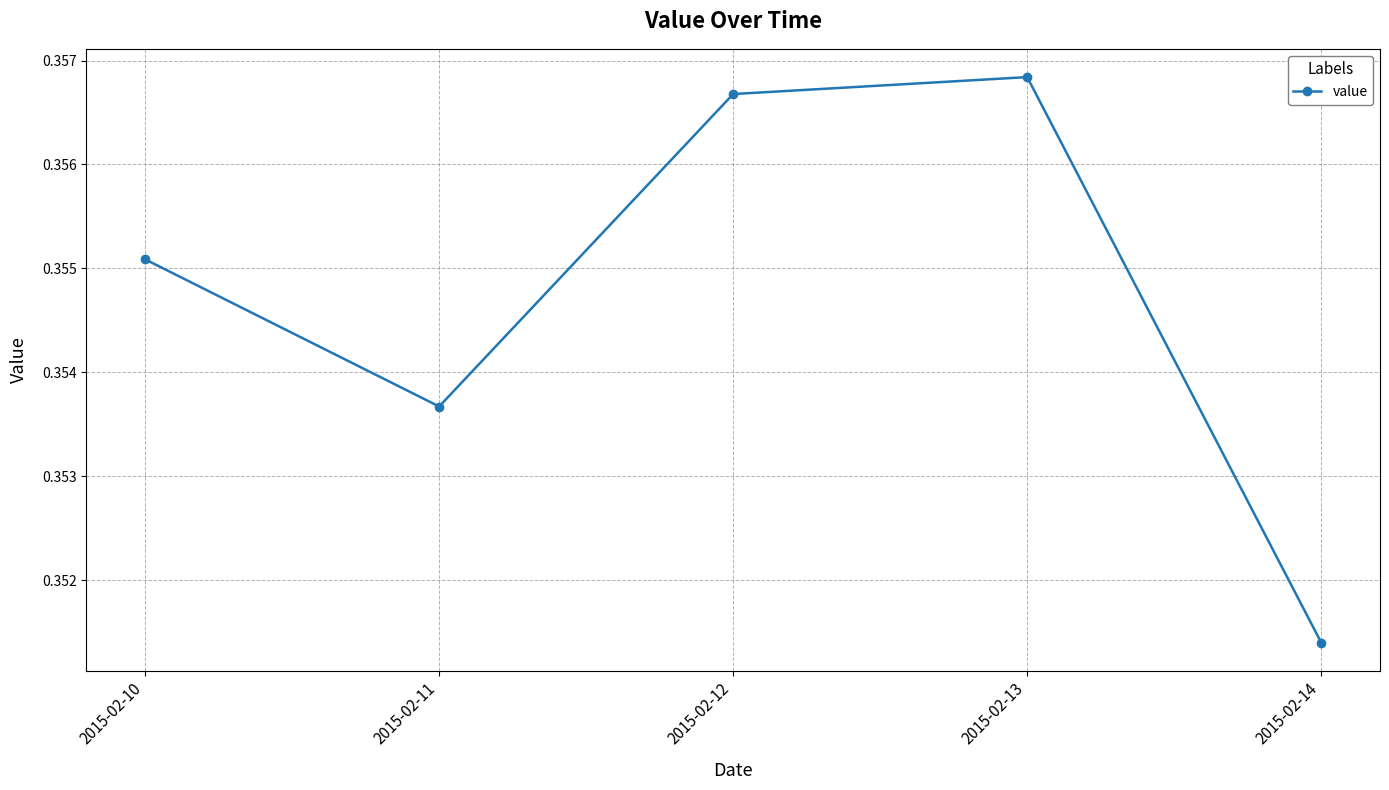

Rank the categories by value from lowest to highest.

2015-02-14, 2015-02-11, 2015-02-10, 2015-02-12, 2015-02-13